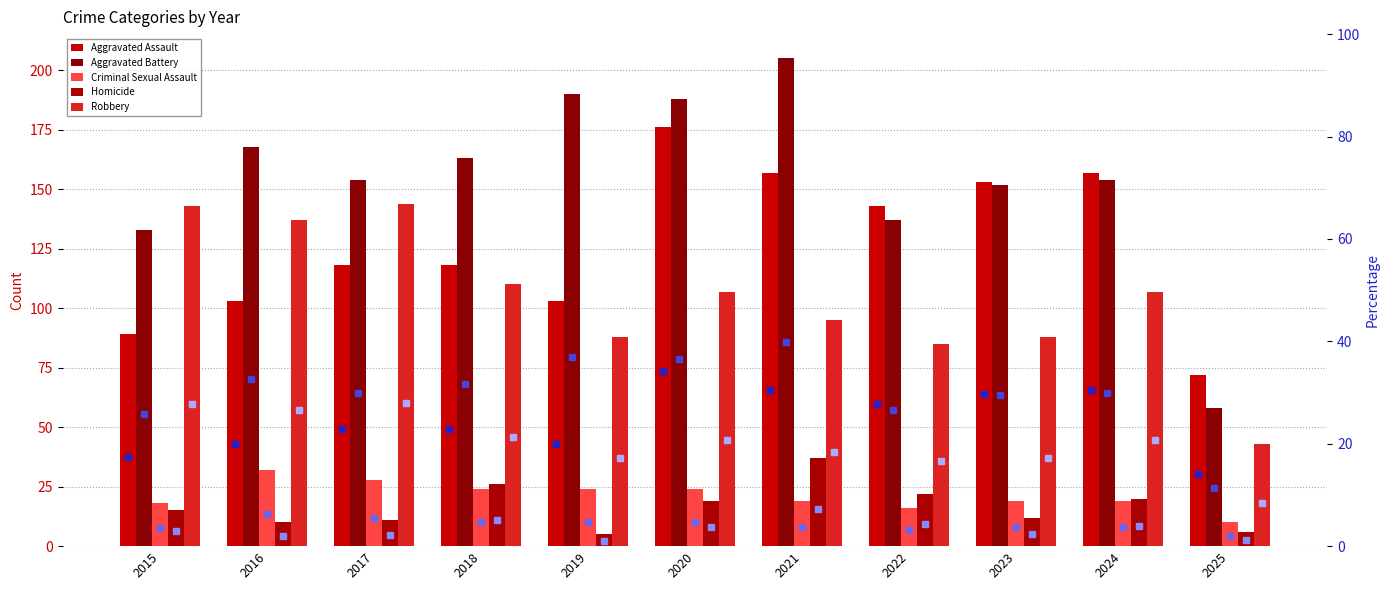

What is the minimum value shown in the chart?

5